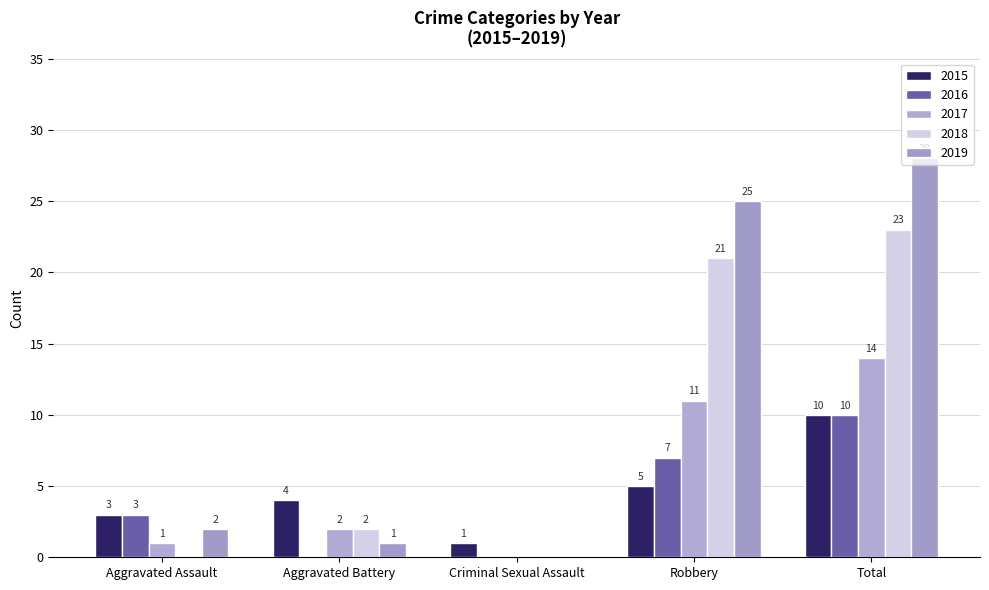

Reading left to right, extract all data points from this chart.

2015: 3	4	1	5	10
2016: 3	0	0	7	10
2017: 1	2	0	11	14
2018: 0	2	0	21	23
2019: 2	1	0	25	28